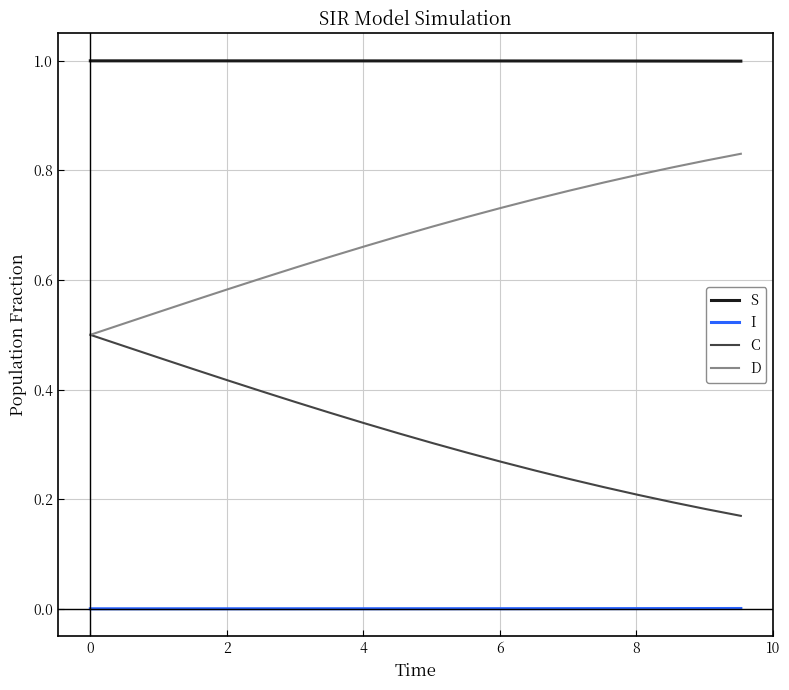

List the series in order of their peak value, highest first.

S, D, C, I